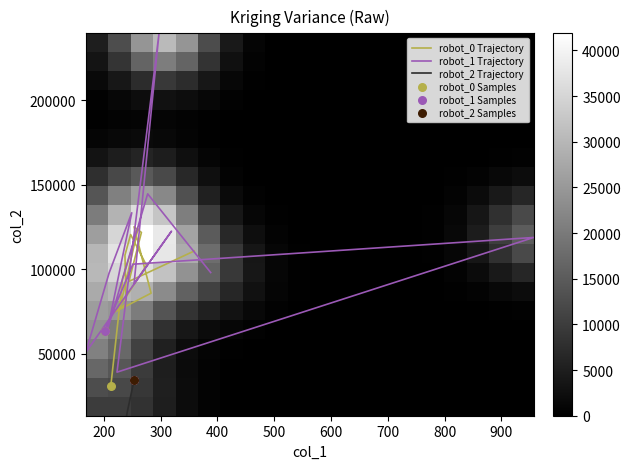

At how many categories does at least one series exceed 112675?

7